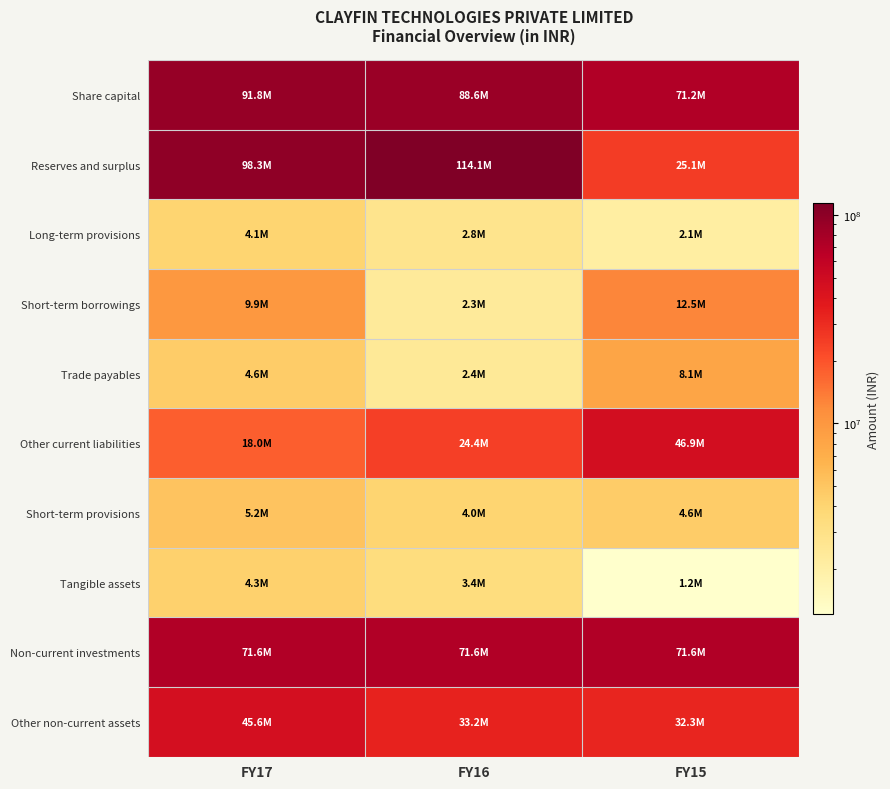

At which category does the chart reach its peak across all series?

FY16